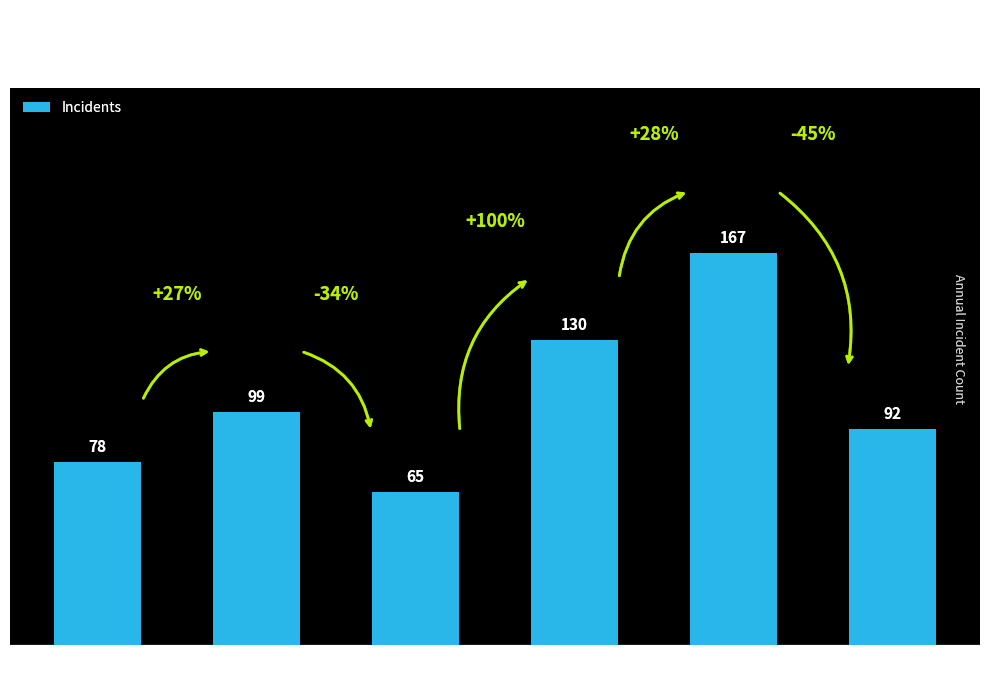

At which label is the value closest to 116?

2018